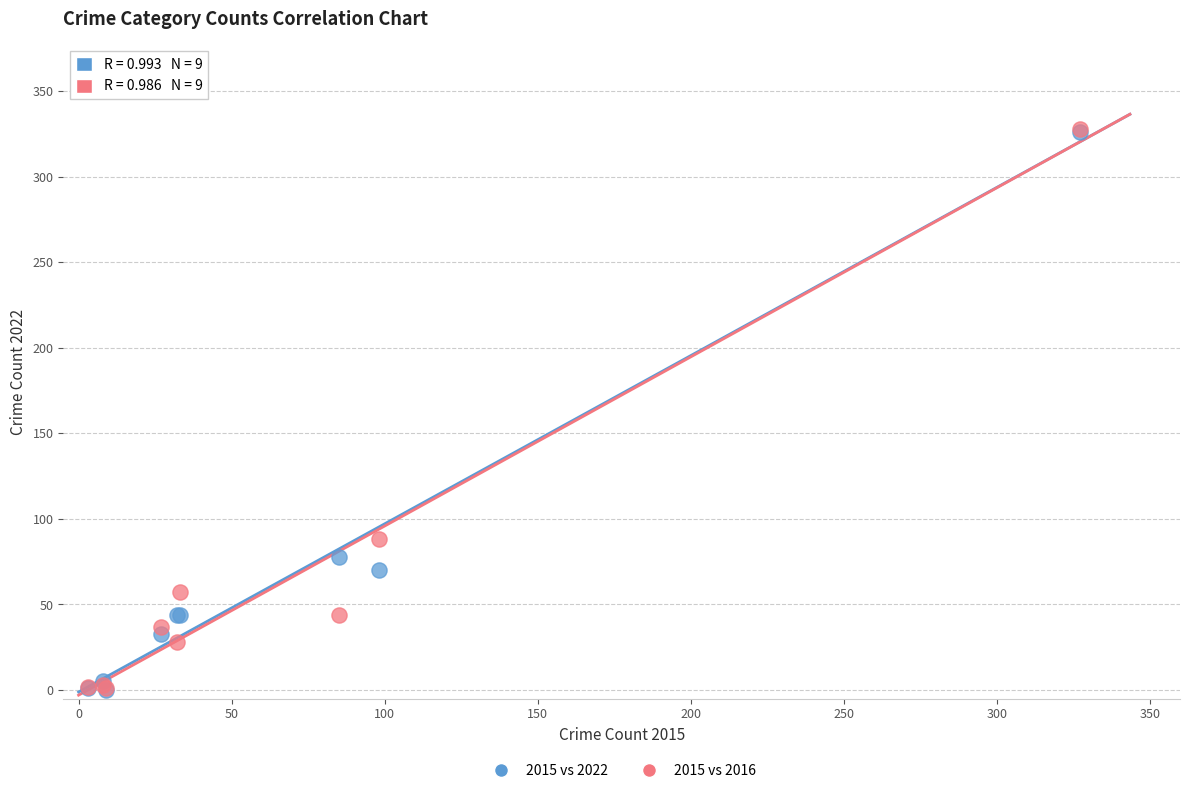

Across all series, what Y value is closest to 164?

88